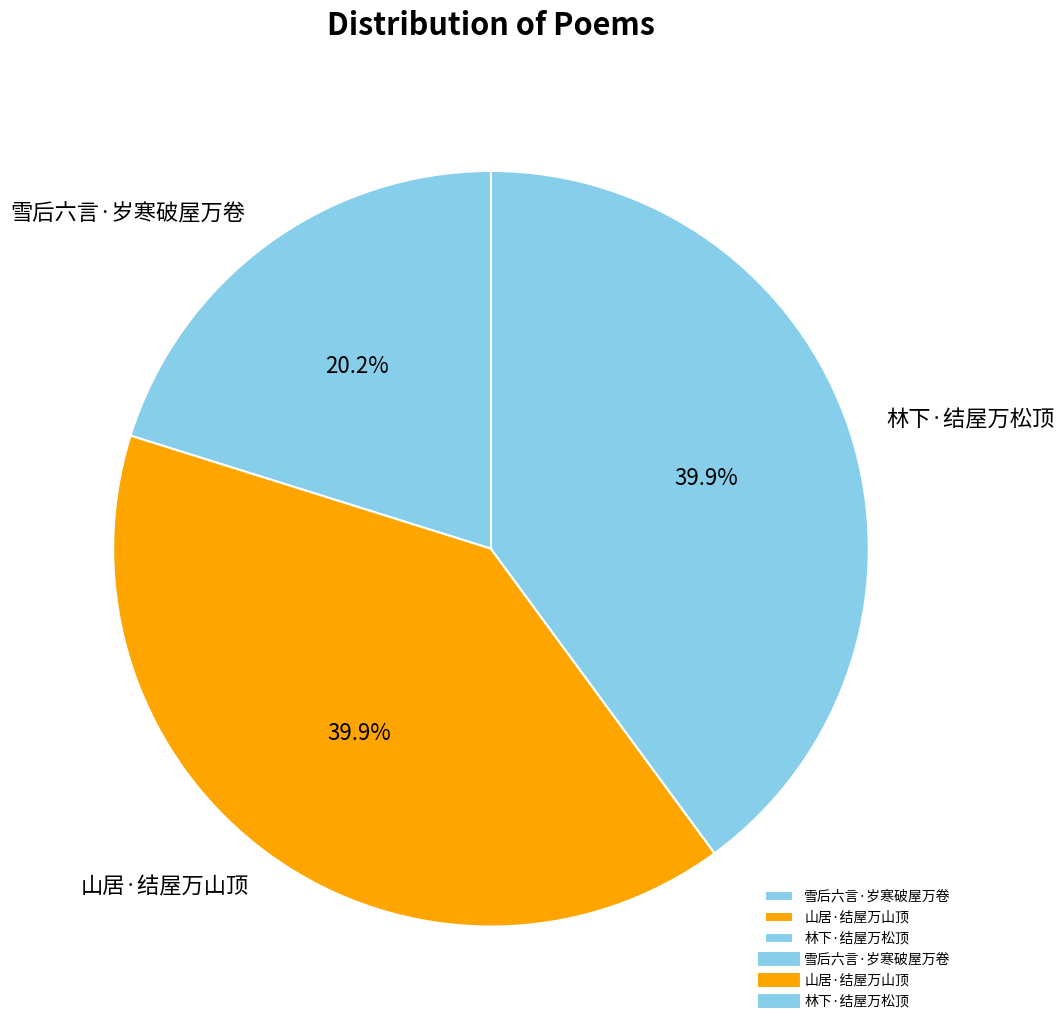

Combined, do 林下·结屋万松顶 and 山居·结屋万山顶 account for over 50%?

Yes